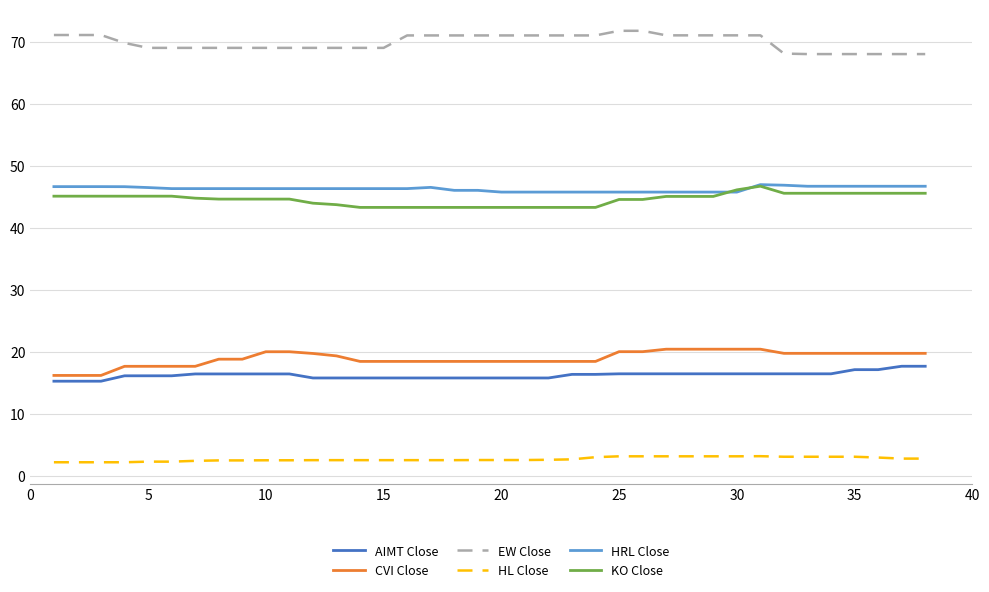

True or false: EW Close and HRL Close intersect in this chart.

False